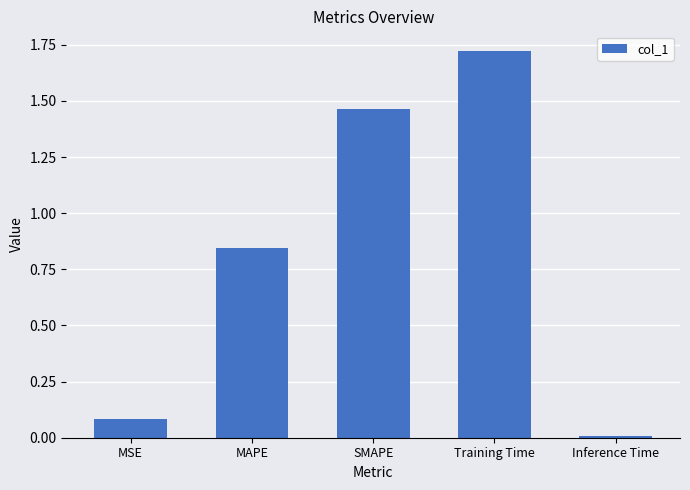

The chart shows a value of 0.3 at MAPE. True or false?

False